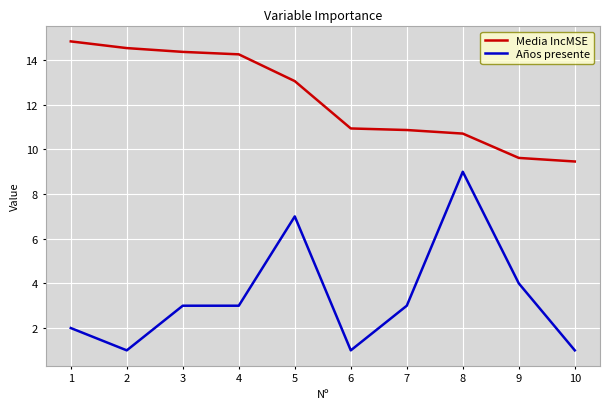

What is the approximate value of Media IncMSE at 5?

13.1